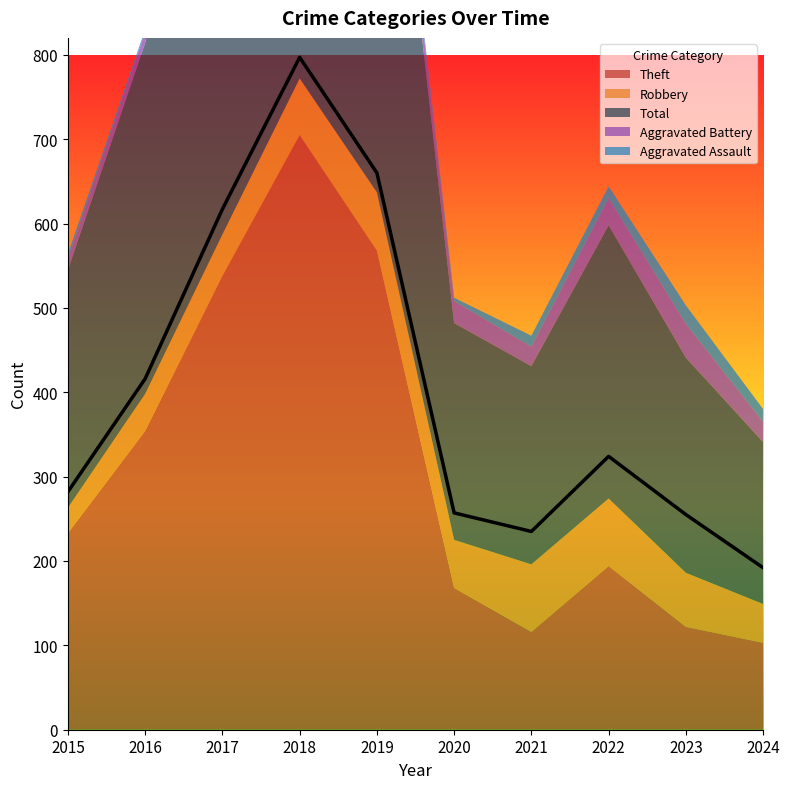

Reading right to left, what are all the values shown in this chart?

Theft: 2024=103	2023=122	2022=194	2021=116	2020=168	2019=568	2018=705	2017=538	2016=354	2015=233
Robbery: 2024=46	2023=64	2022=80	2021=80	2020=57	2019=69	2018=67	2017=49	2016=44	2015=30
Total: 2024=192	2023=255	2022=324	2021=235	2020=257	2019=660	2018=797	2017=617	2016=416	2015=282
Aggravated Battery: 2024=24	2023=40	2022=32	2021=23	2020=26	2019=14	2018=18	2017=17	2016=13	2015=13
Aggravated Assault: 2024=15	2023=22	2022=14	2021=13	2020=4	2019=8	2018=5	2017=12	2016=3	2015=6